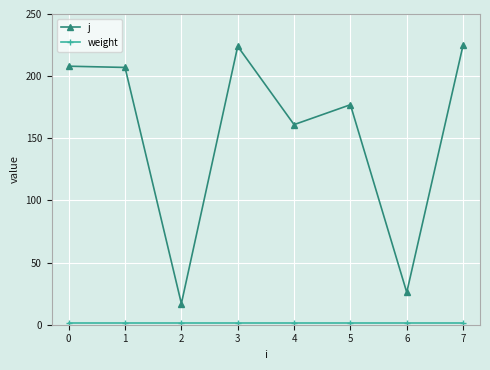

How many interior local valleys does the j series have?

3